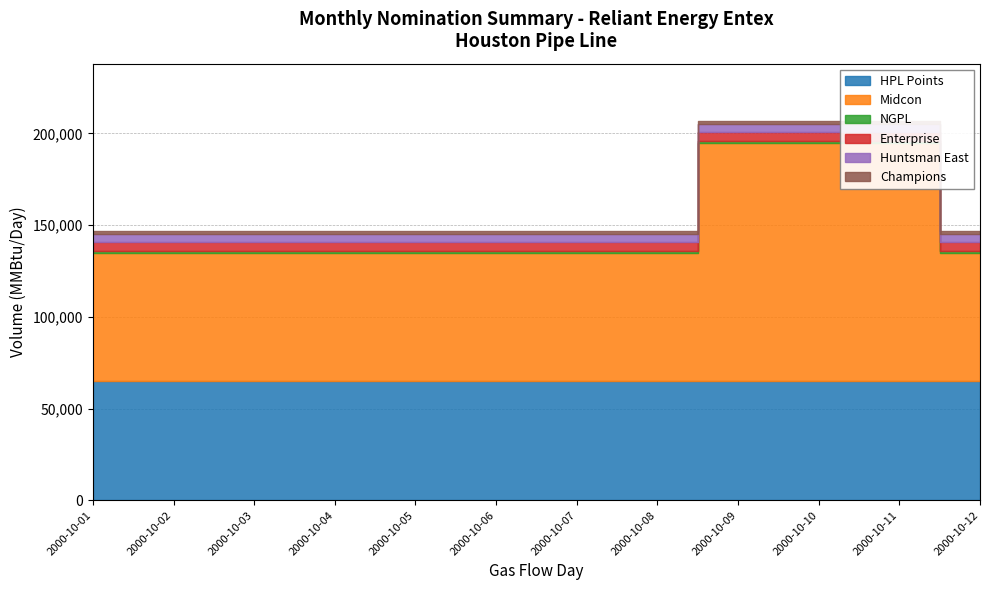

How many lines are shown in the chart?

6